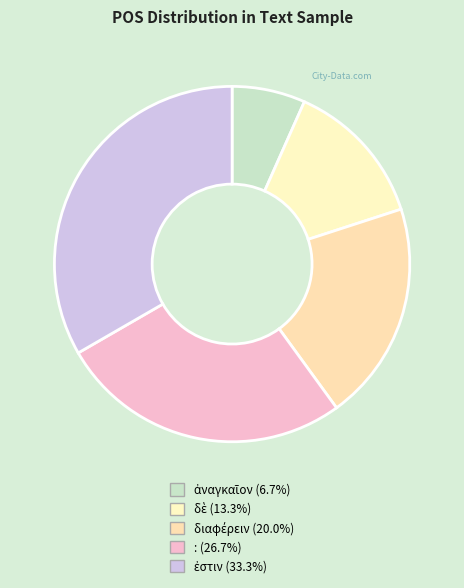

To the nearest percent, what portion does ἐστιν represent?

33%